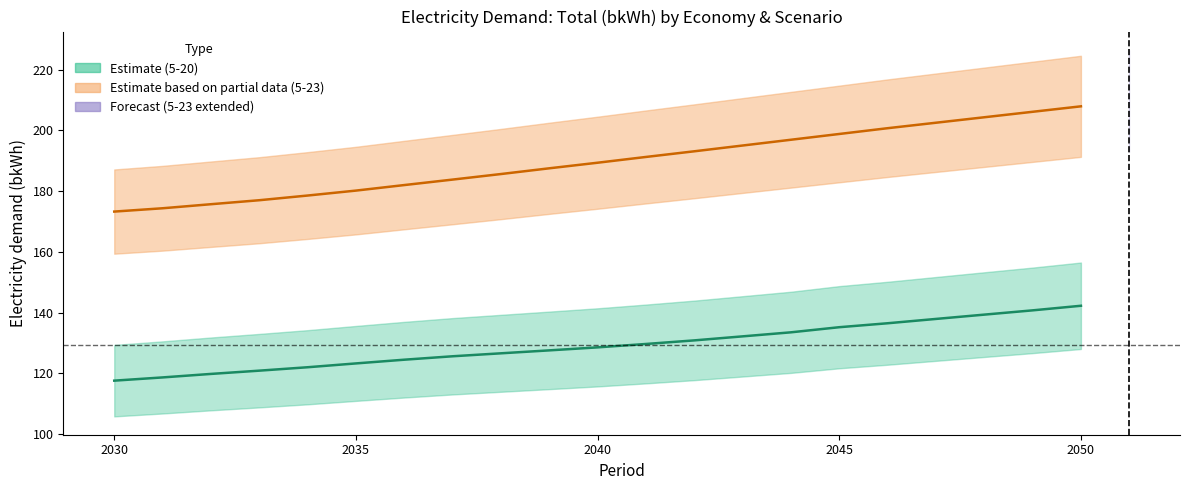

What is the difference between the maximum and minimum values?

24.6